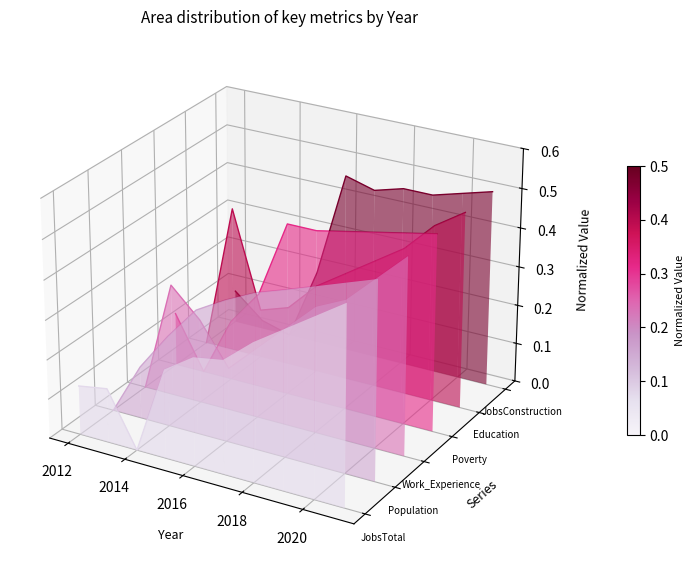

Is it true that JobsConstruction equals 0.0 at 2012?

False